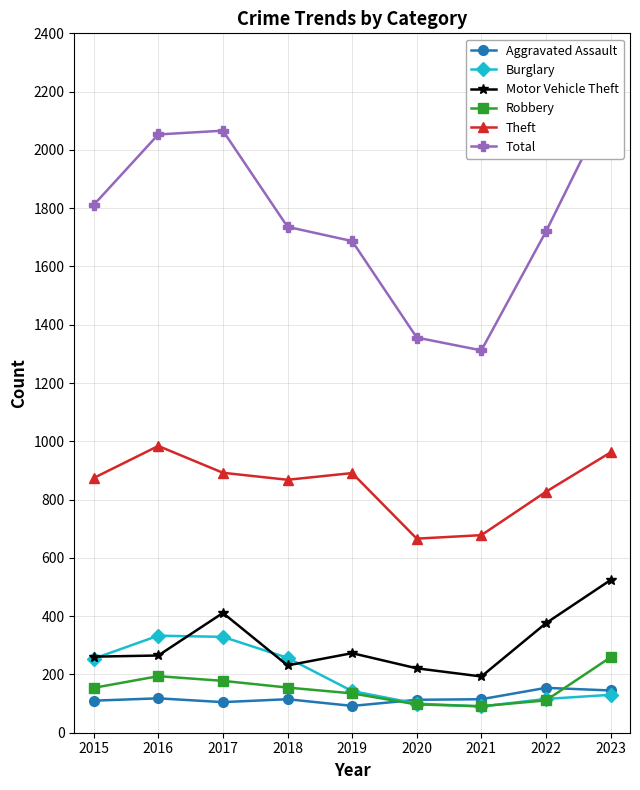

How many intersections are there between Aggravated Assault and Burglary?

1